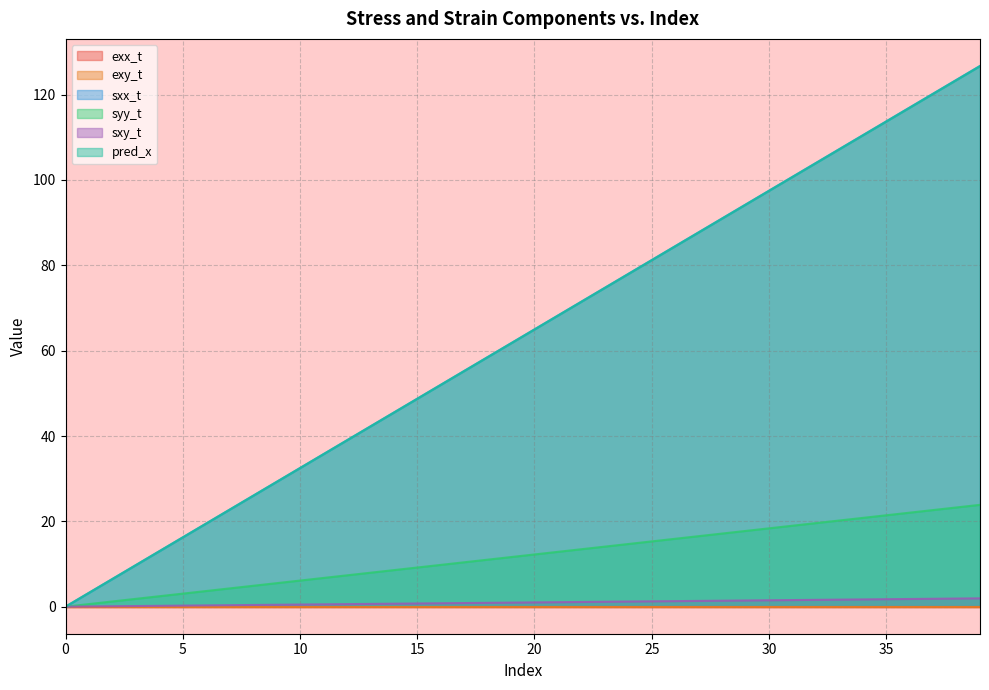

List the labels in order of sxx_t value, smallest first.

0, 1, 2, 3, 4, 5, 6, 7, 8, 9, 10, 11, 12, 13, 14, 15, 16, 17, 18, 19, 20, 21, 22, 23, 24, 25, 26, 27, 28, 29, 30, 31, 32, 33, 34, 35, 36, 37, 38, 39